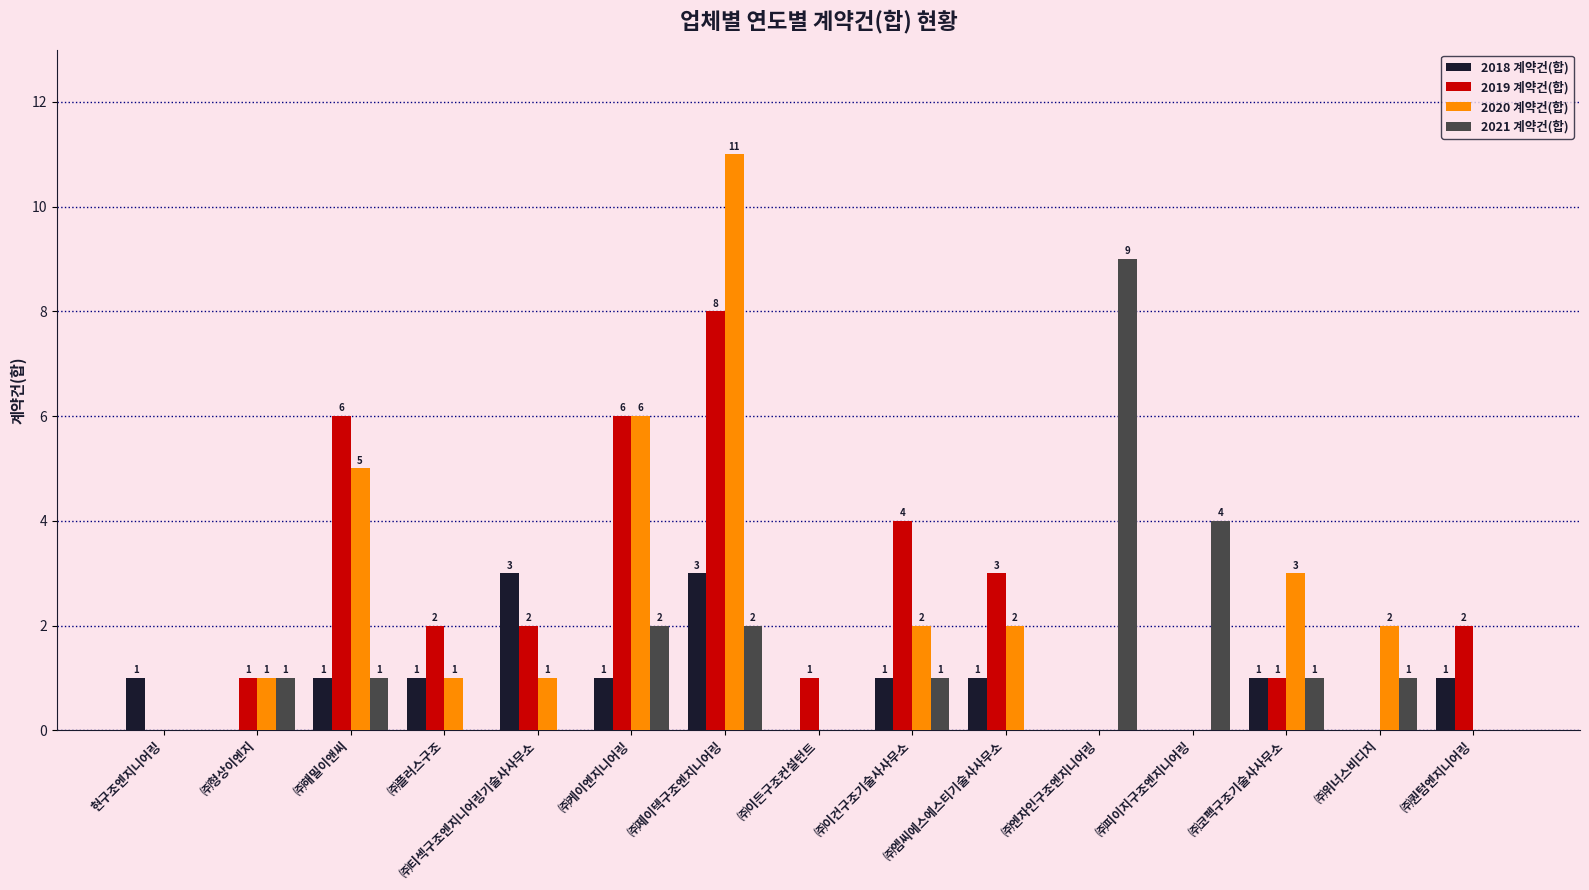

Which series has the largest total across all categories?

2019 계약건(합)